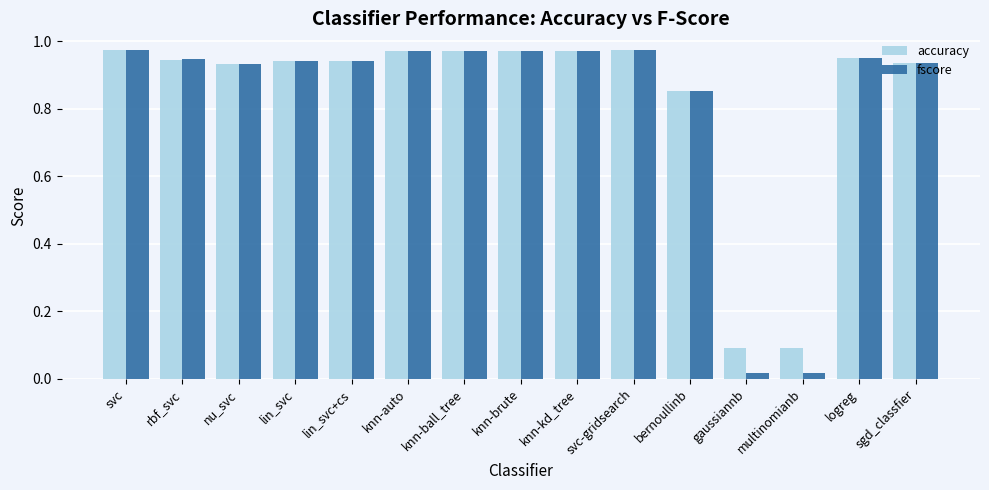

What is the label of the 4th bar from the right?

gaussiannb